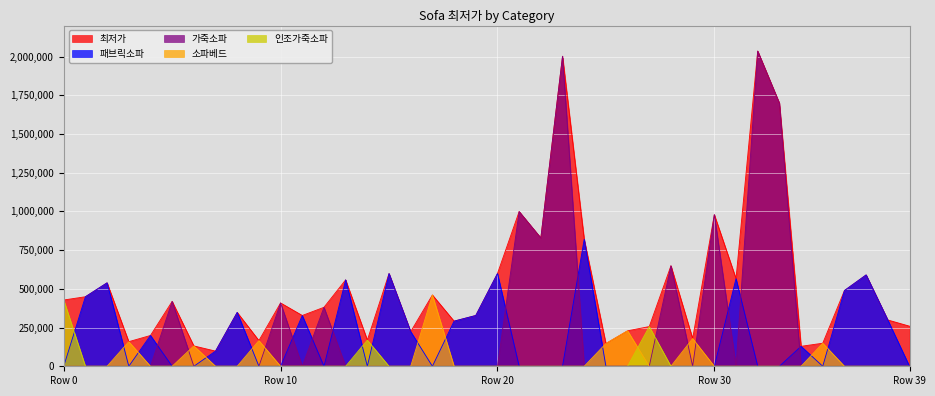

Which series has the largest range (max minus min)?

가죽소파